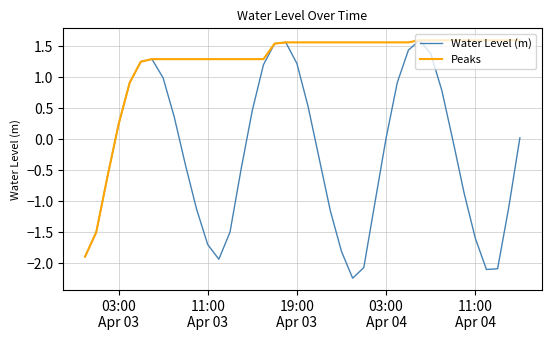

Rank the series by their average value, from lowest to highest.

Water Level (m), Peaks